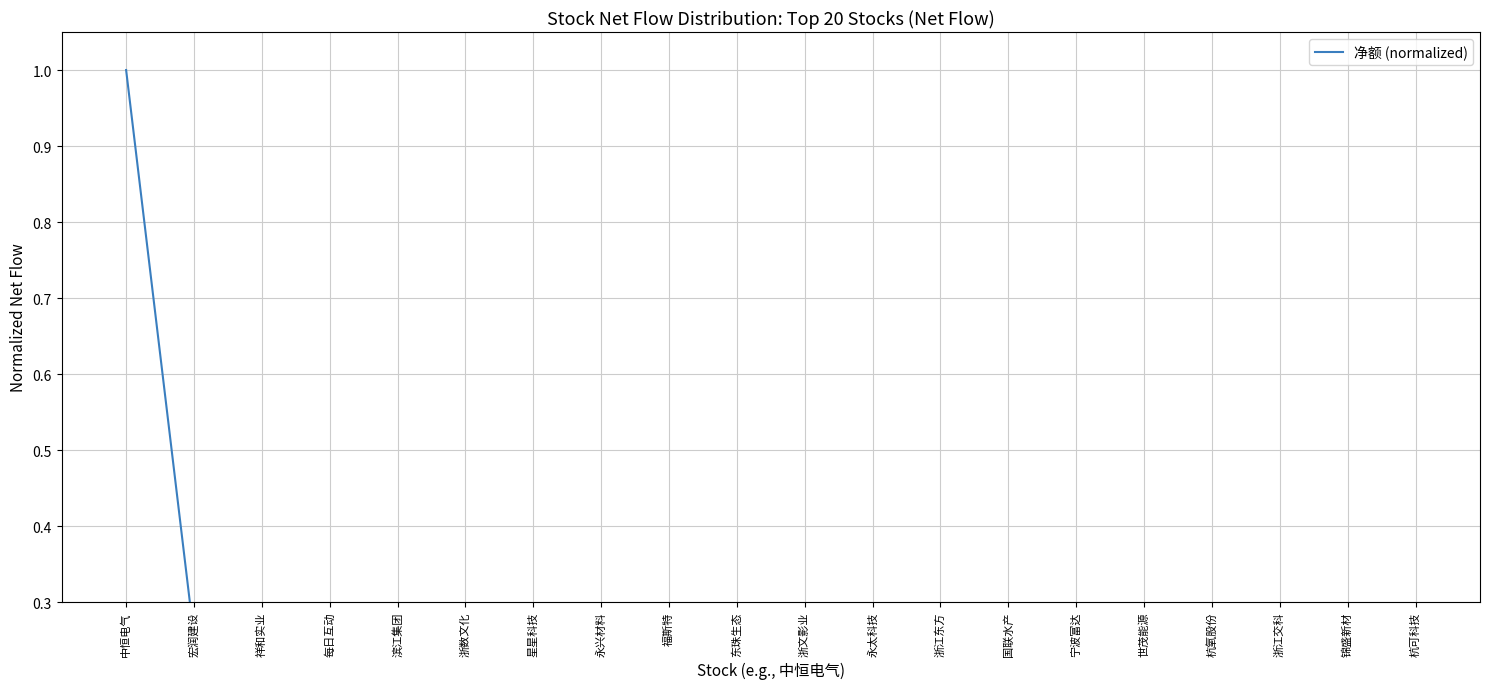

Is it true that the value at 国联水产 is 0.0?

False